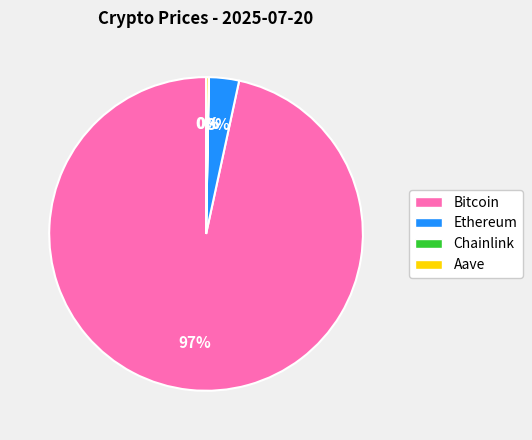

True or false: Bitcoin accounts for 97% of the total.

True